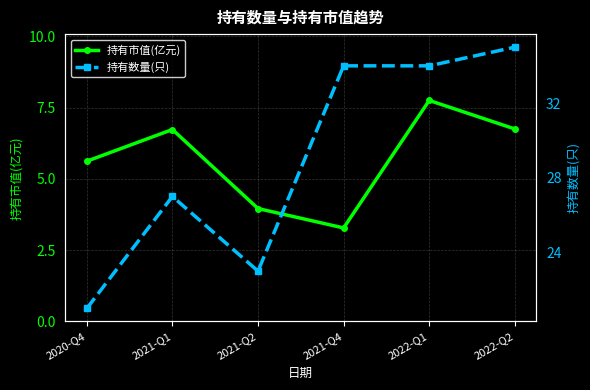

True or false: 持有市值(亿元) and 持有数量(只) intersect in this chart.

False